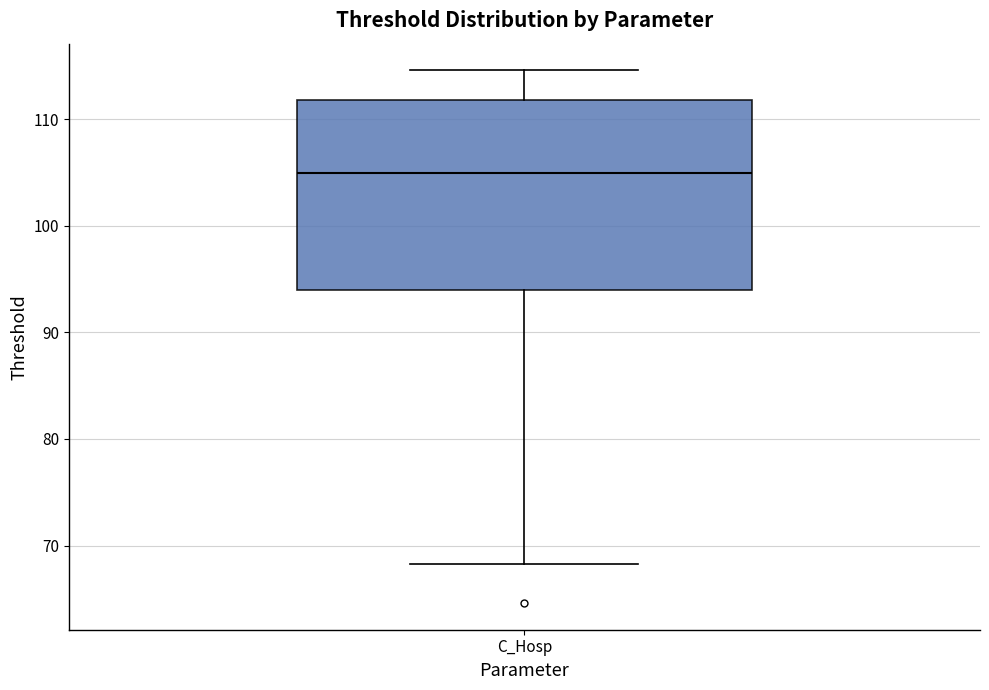

Where is the upper edge of the box for C_Hosp on the y-axis? The values are not printed on the chart, so give them approximately, as read against the axis.

112